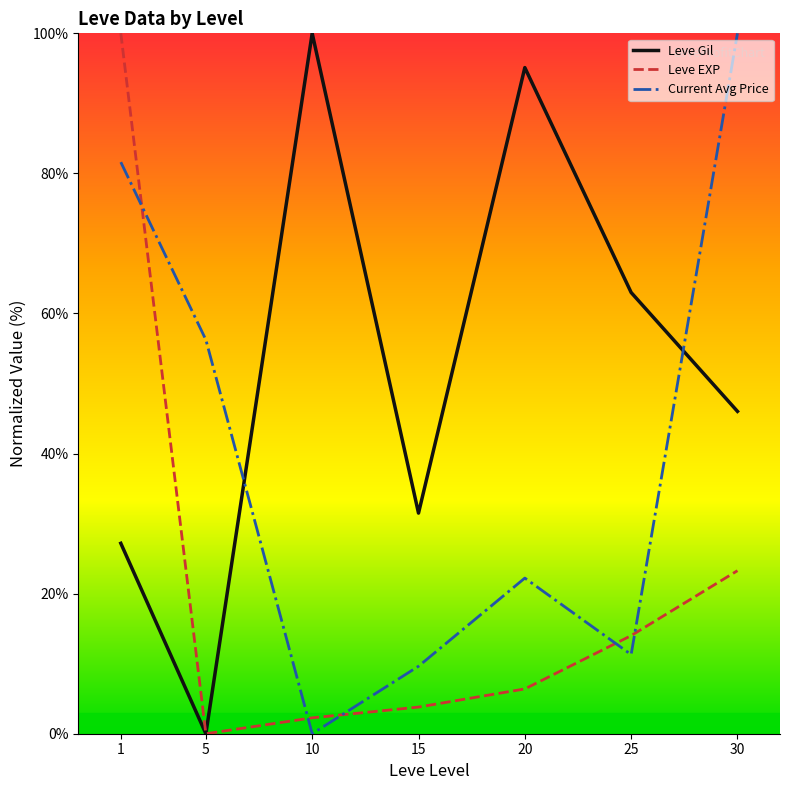

What is the maximum value for Leve Gil?

100.0